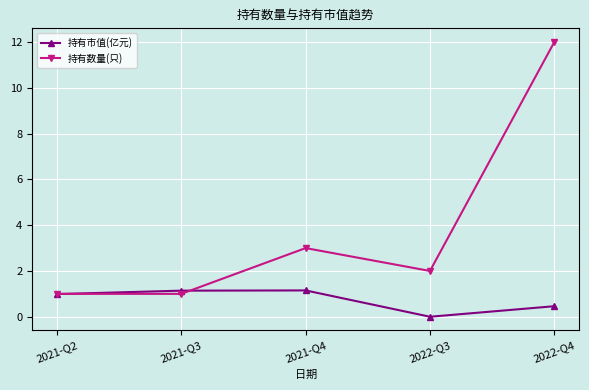

How many values in 持有市值(亿元) are above zero?

4